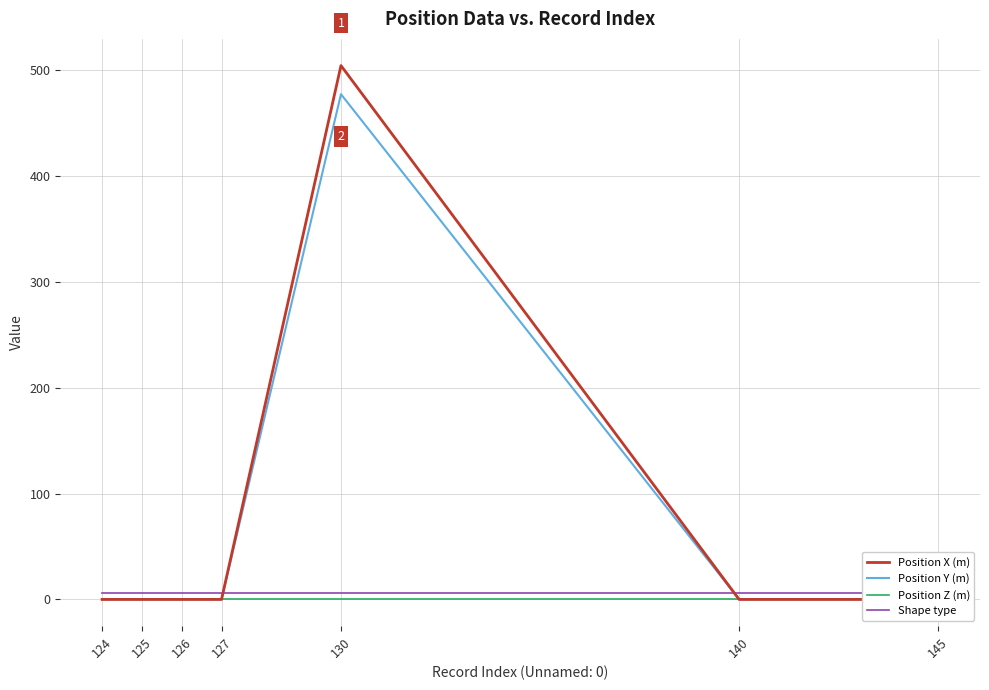

True or false: Position Z (m) and Position Y (m) intersect in this chart.

False